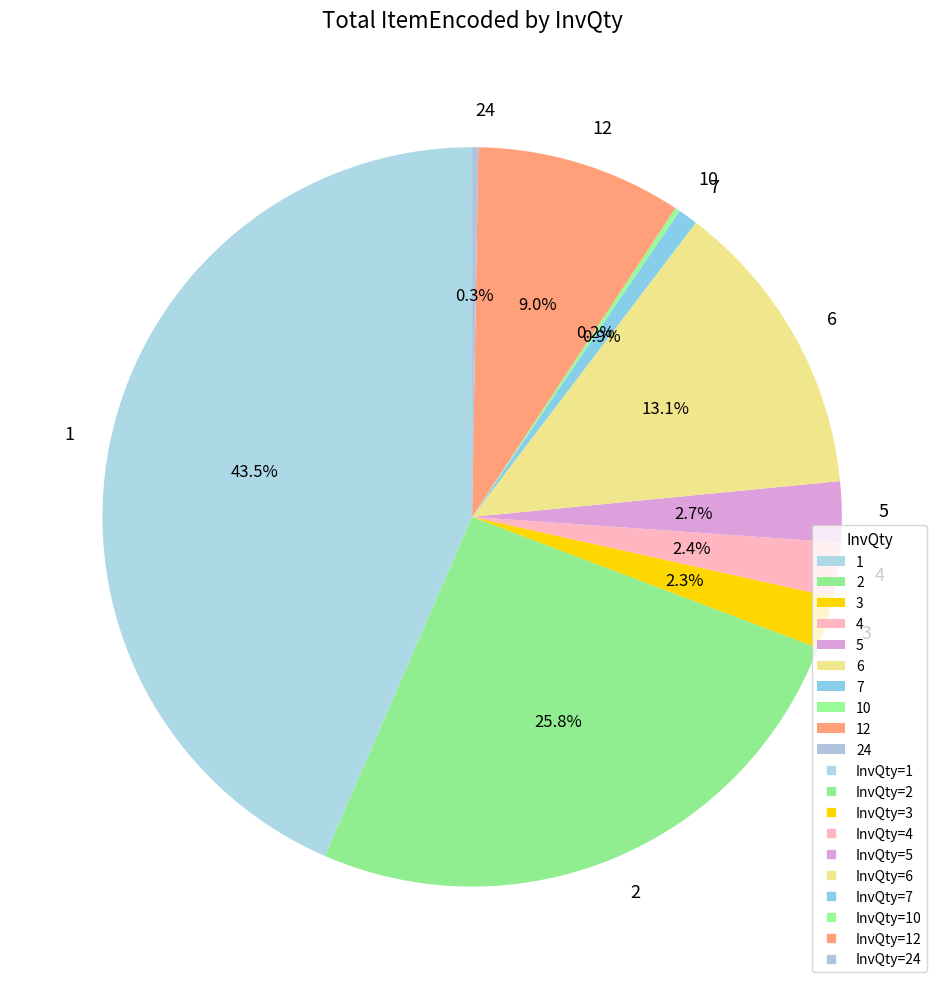

To the nearest percent, what is the difference between the largest and smallest slice percentages?

43%